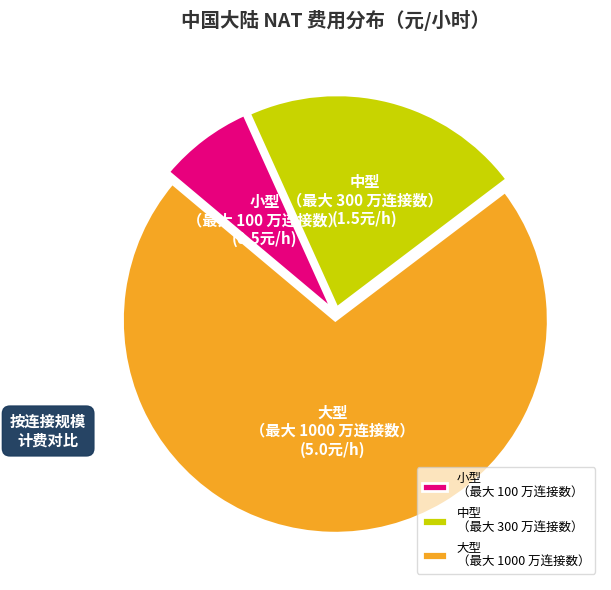

Which slice represents more than half of the pie?

大型 （最大 1000 万连接数）